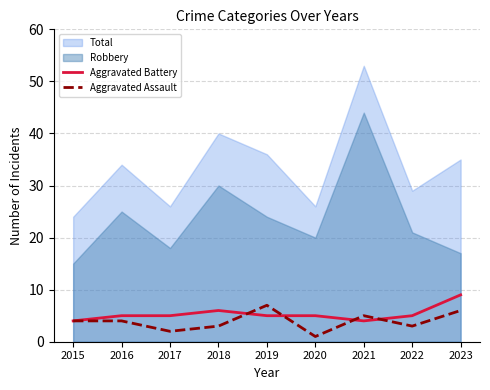

True or false: Robbery and Aggravated Assault intersect in this chart.

False